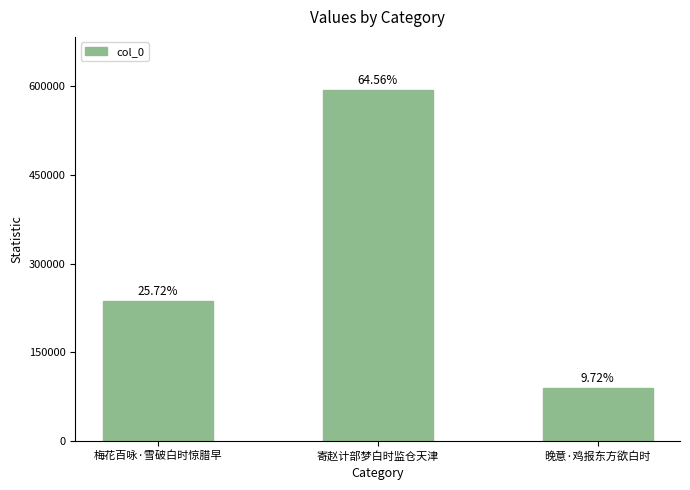

Does the chart contain stacked bars?

No